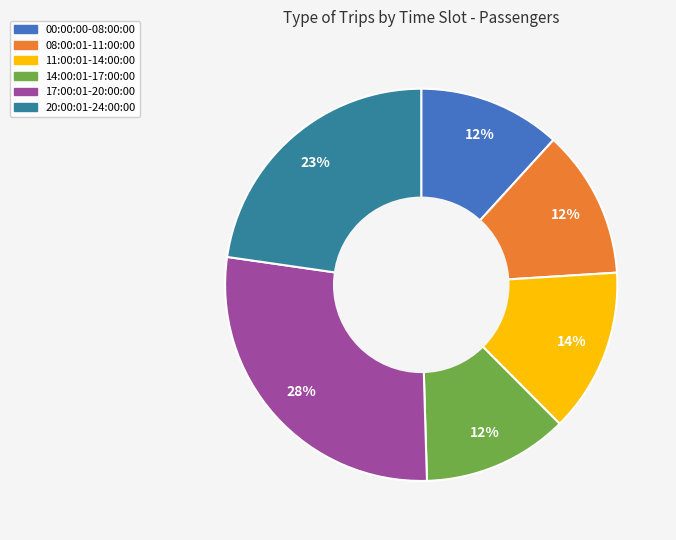

What percentage is the 08:00:01-11:00:00 slice, to the nearest percent?

12%